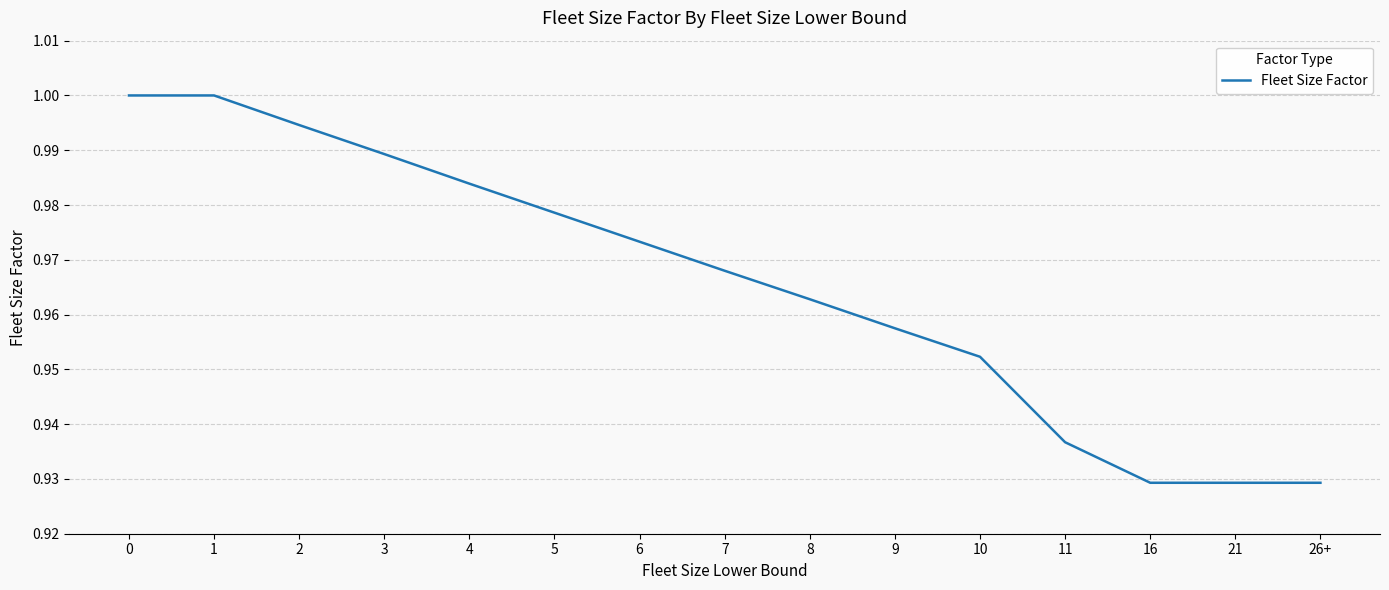

Which has a higher value, 10 or 8?

8